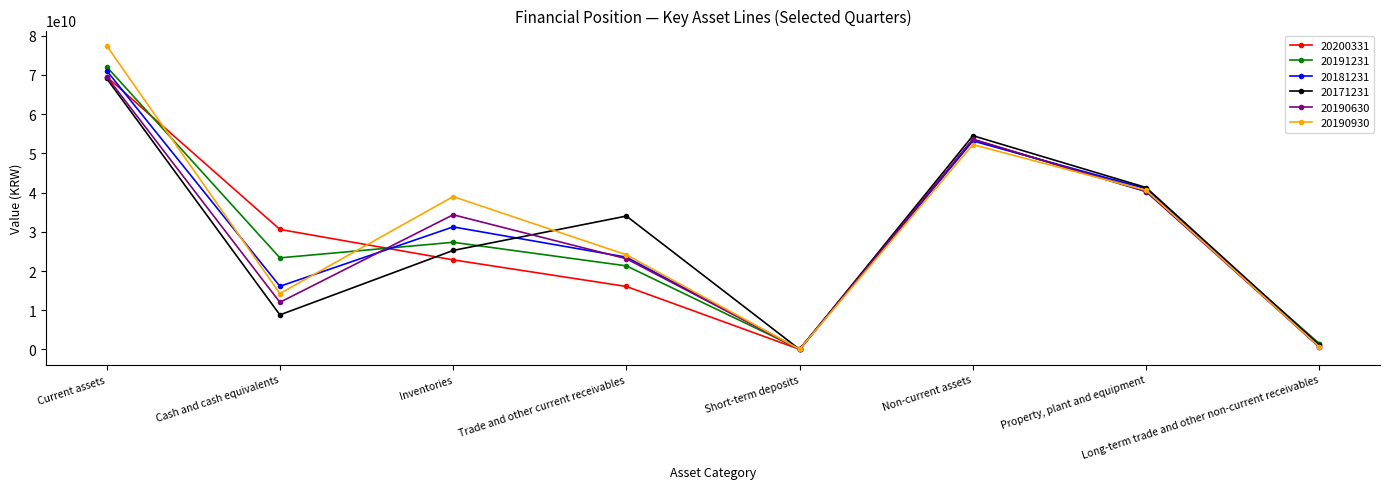

What is the difference between the second highest and minimum values in the 20190930 series?

52174875876